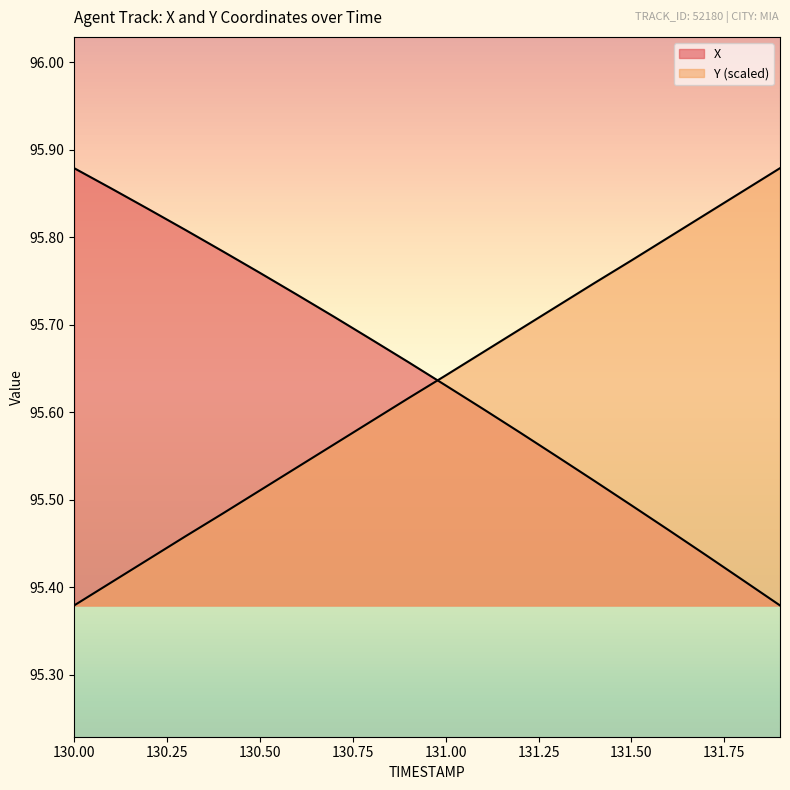

What are all the series names shown in the legend?

X, Y